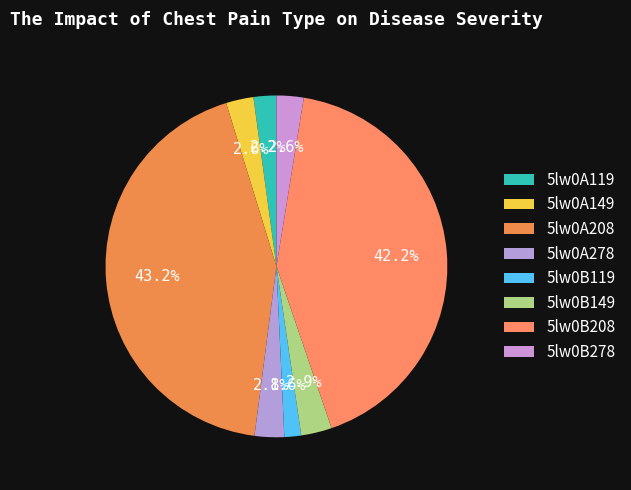

How many segments does this pie chart have?

8